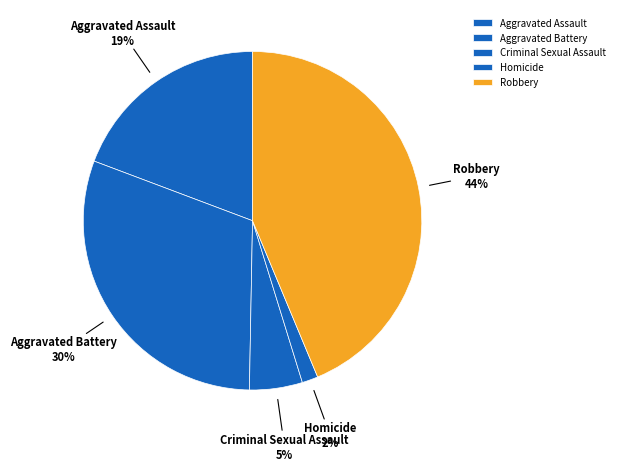

Is there a majority slice in this chart?

No